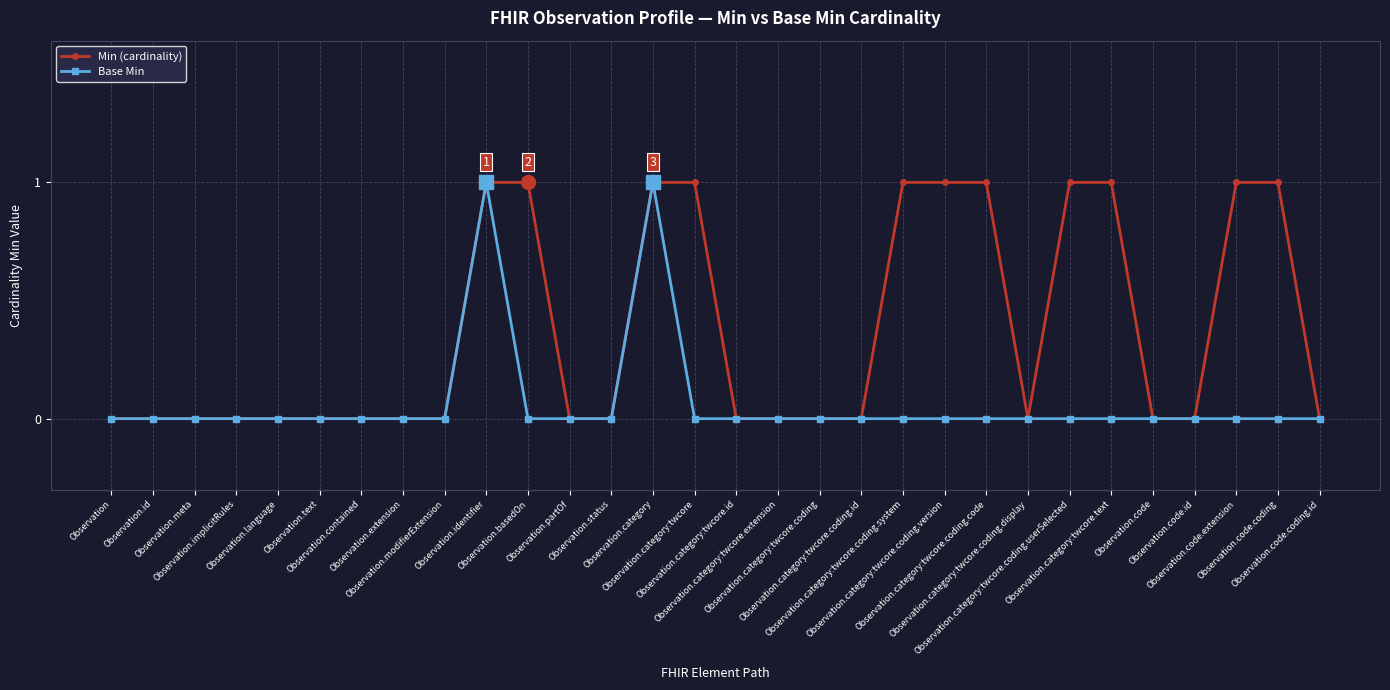

List the series in order of their overall mean, lowest first.

Base Min, Min (cardinality)